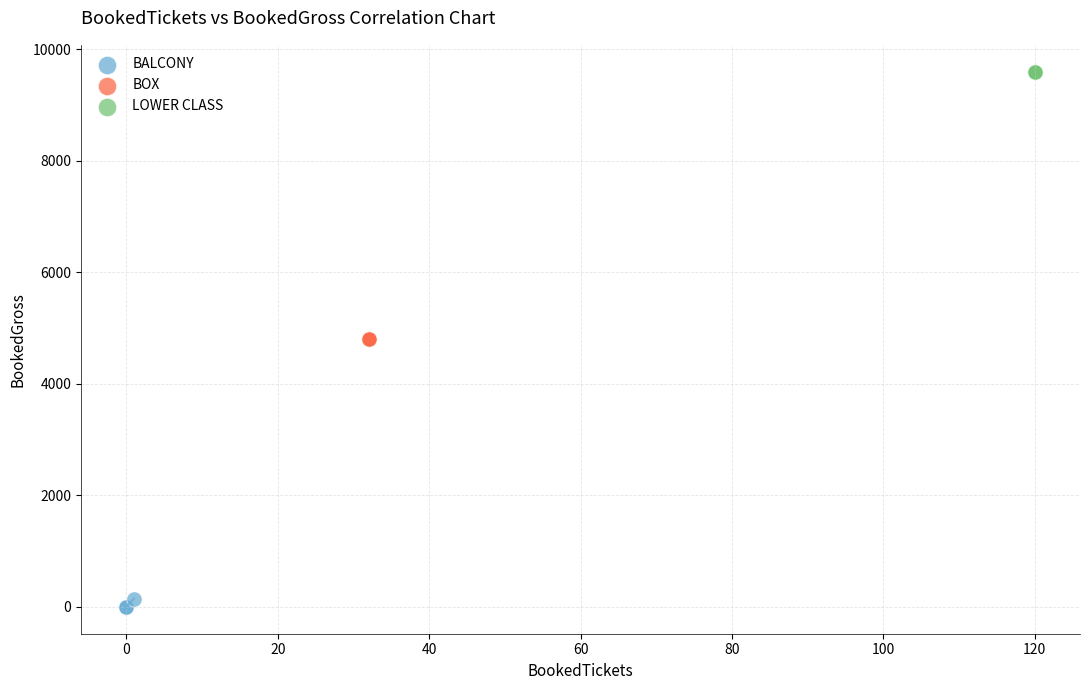

Which series reaches the maximum Y coordinate?

LOWER CLASS